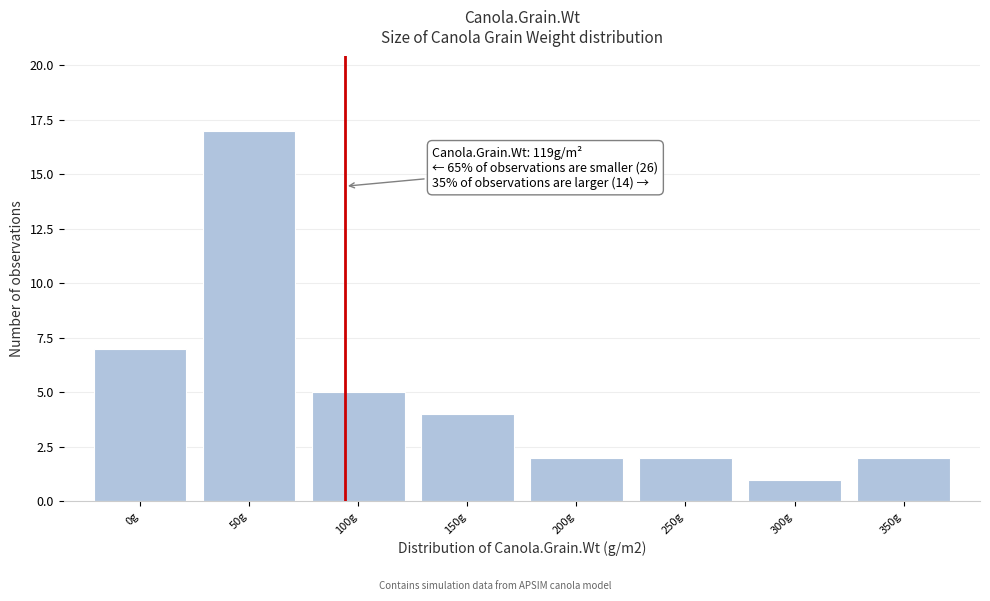

Reading left to right, what are all the values shown in this chart?

0g=7	50g=17	100g=5	150g=4	200g=2	250g=2	300g=1	350g=2